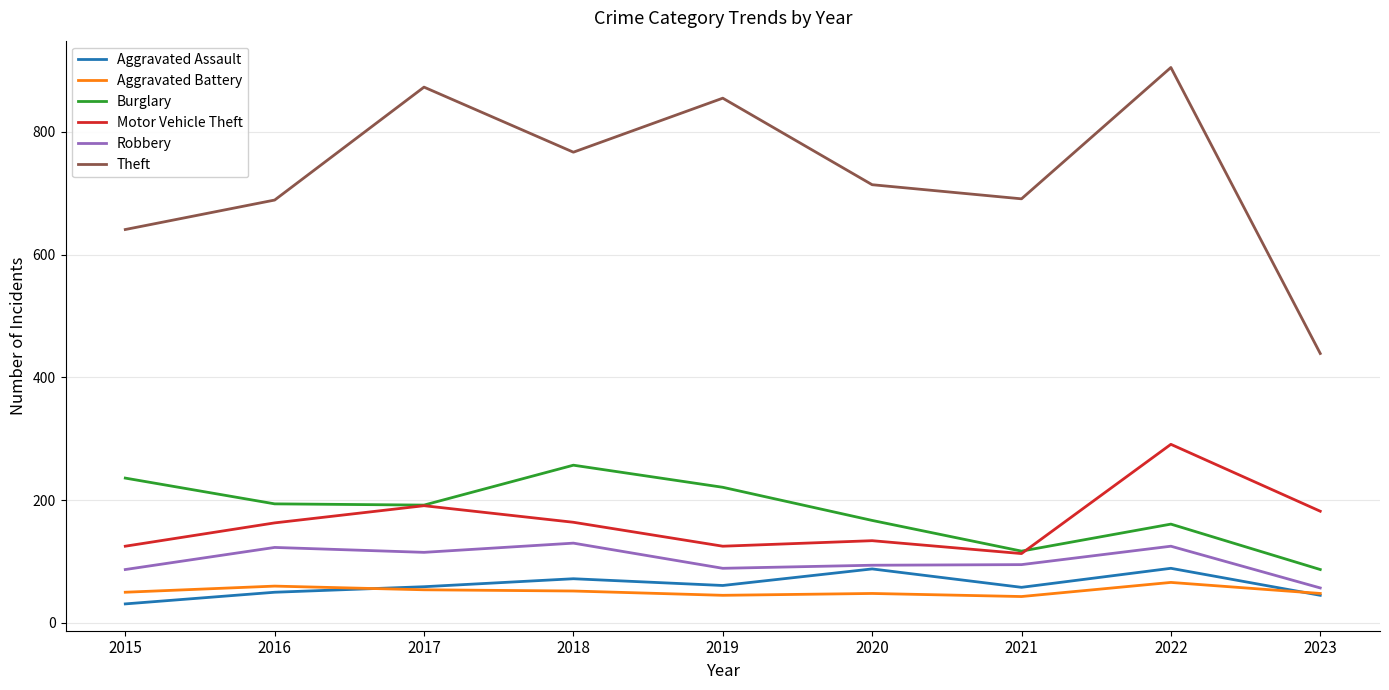

How many interior local peaks does the Aggravated Assault series have?

3